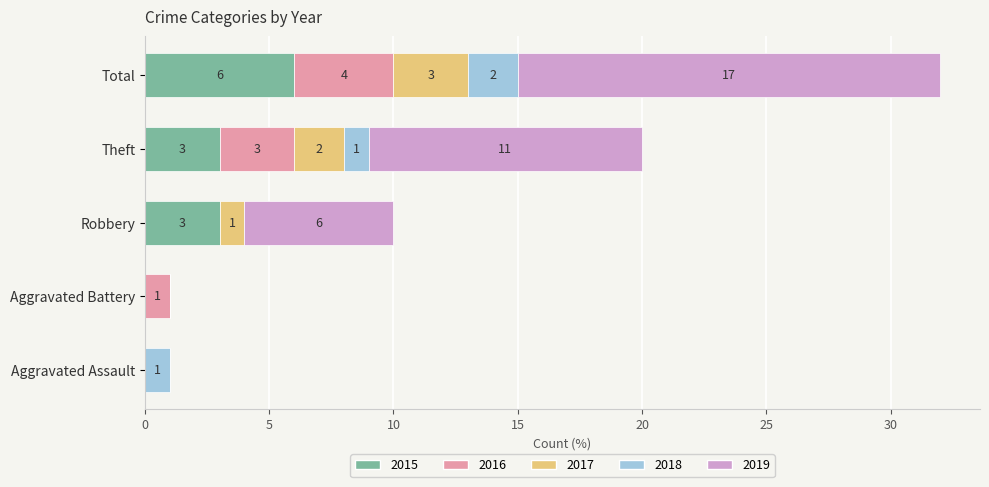

True or false: 2015 has a value of 6 at Total.

True